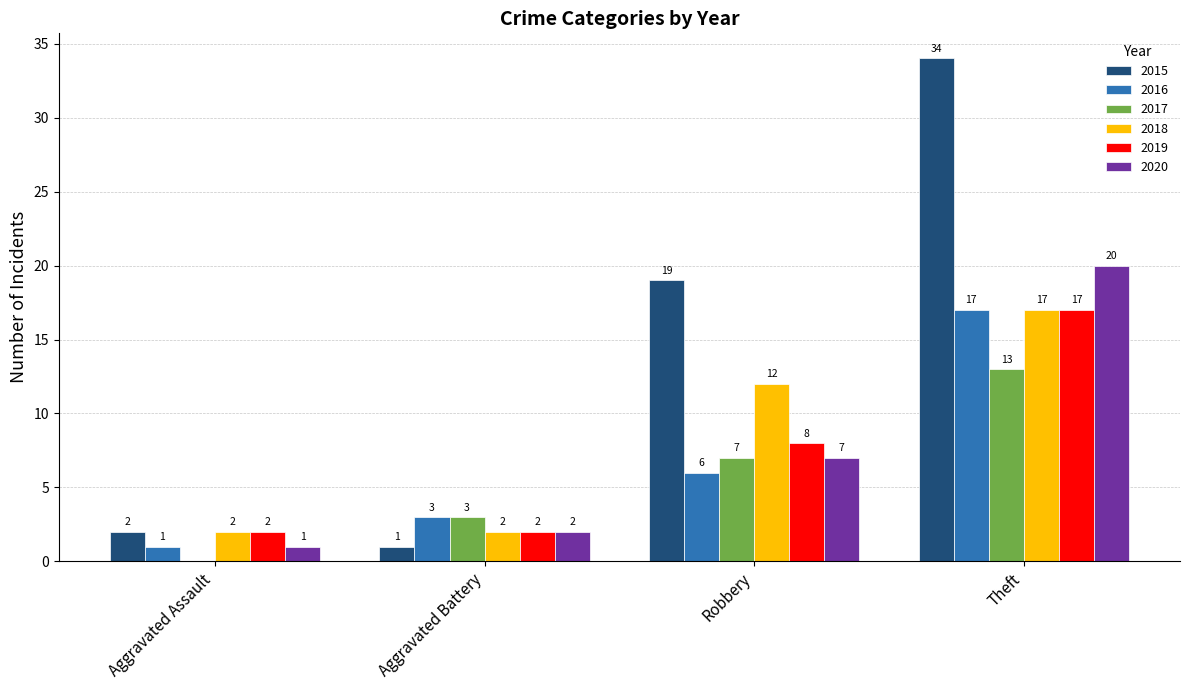

Is the value of 2020 at Robbery greater than the value of 2018 at Theft?

No